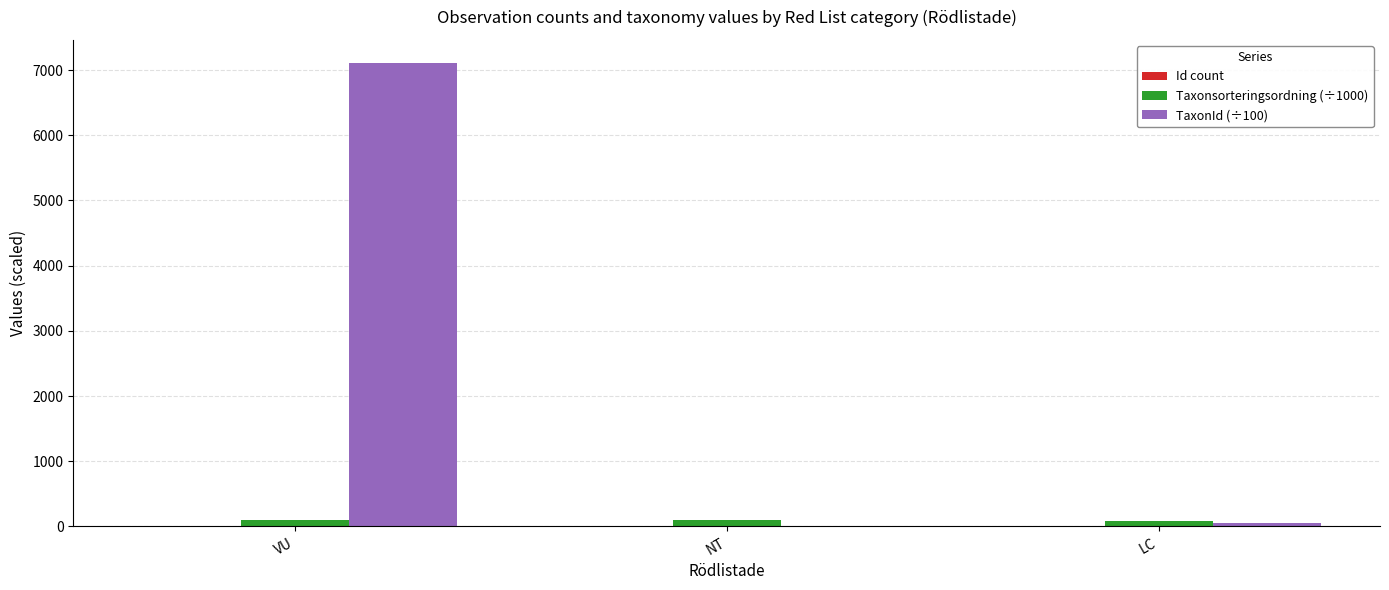

At which label does TaxonId (÷100) reach its peak?

VU